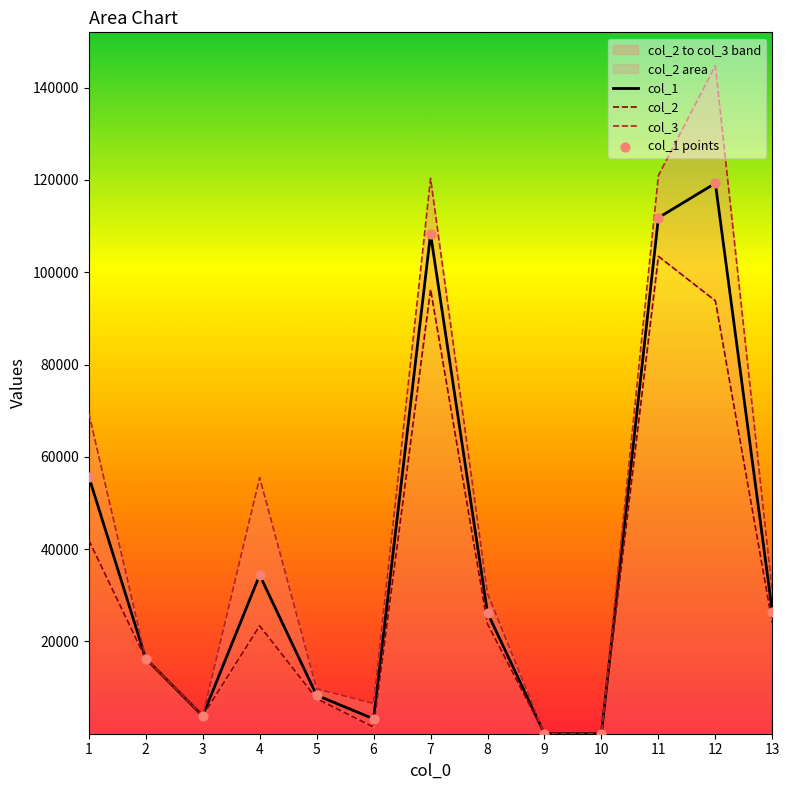

Which series has the largest Y range (max minus min)?

col_3